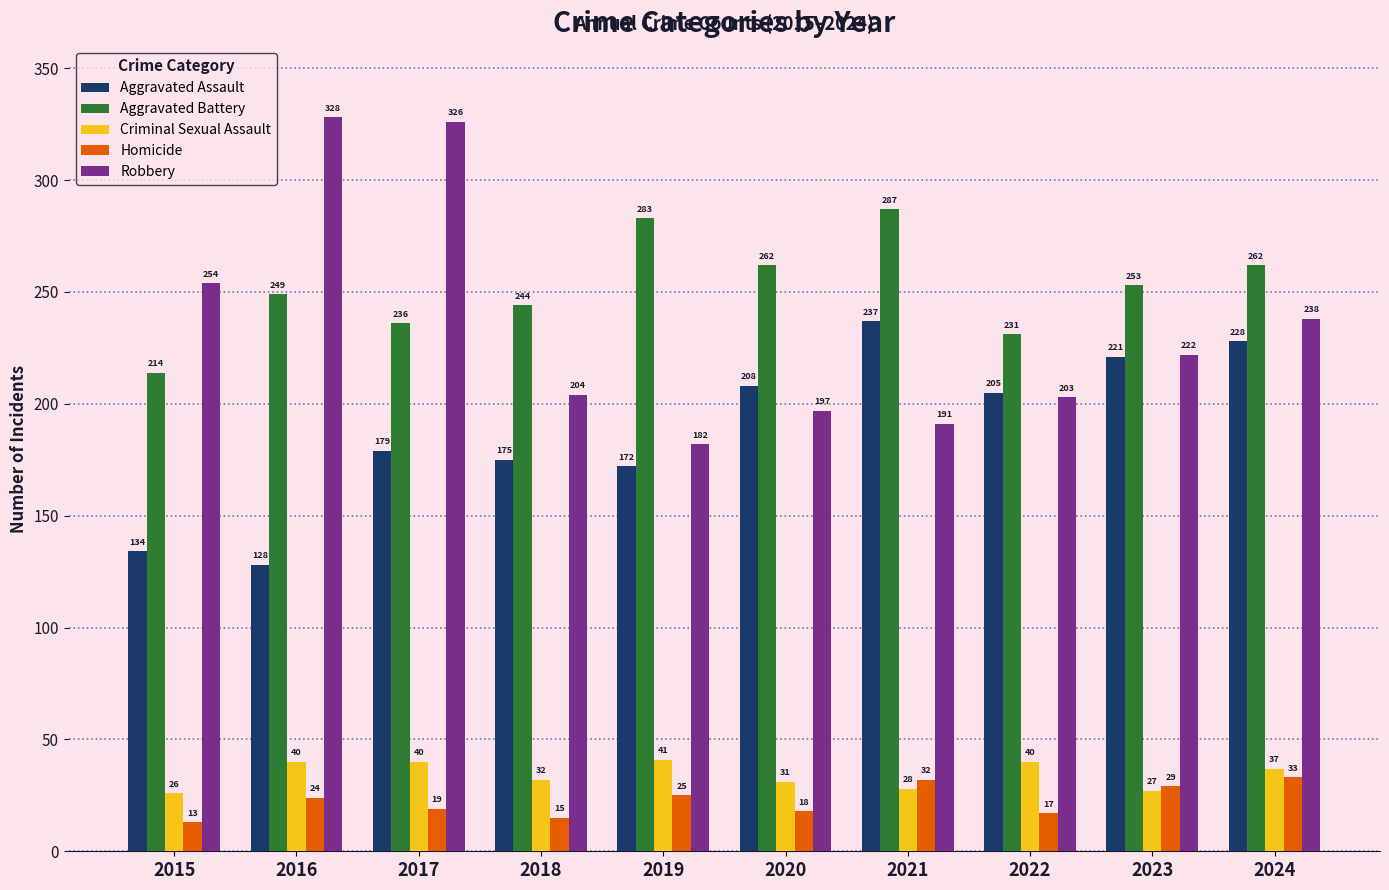

What is the sum of all Robbery values?

2345